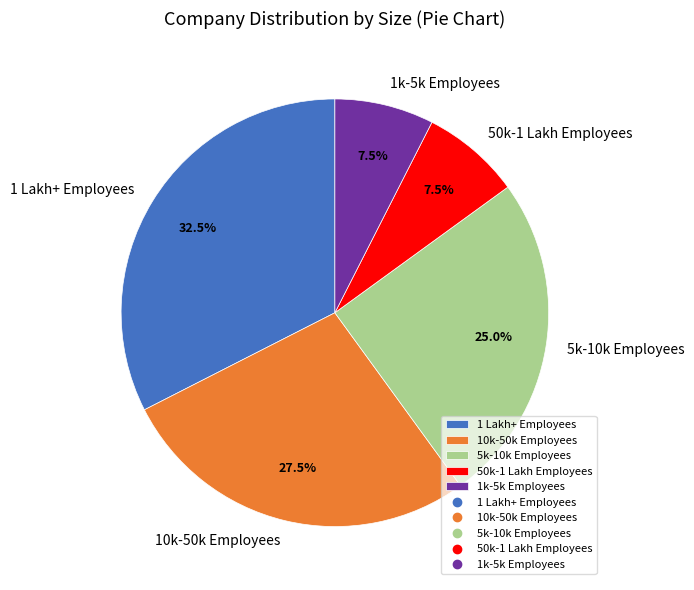

The 10k-50k Employees slice represents 39% of the pie. True or false?

False